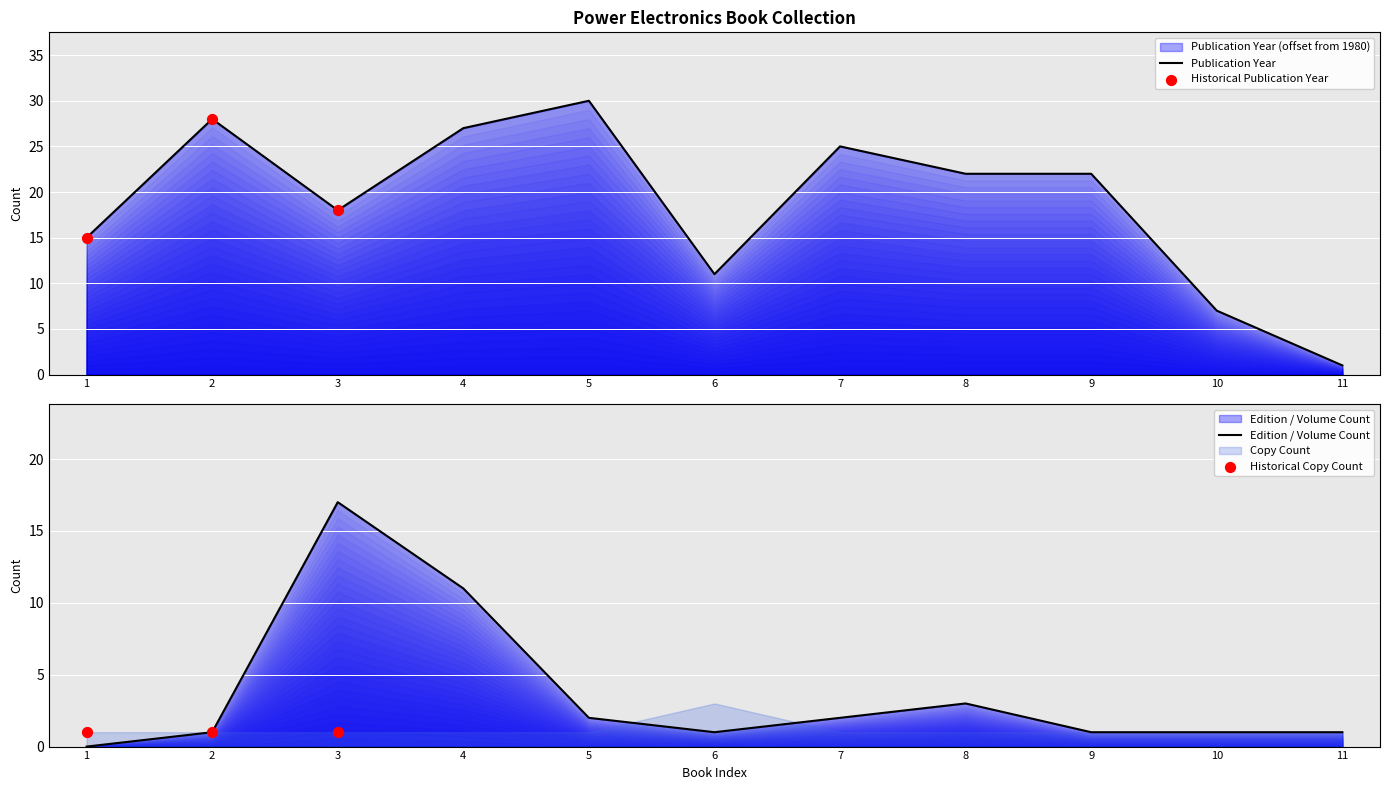

What is the total value across all series at 7?

27